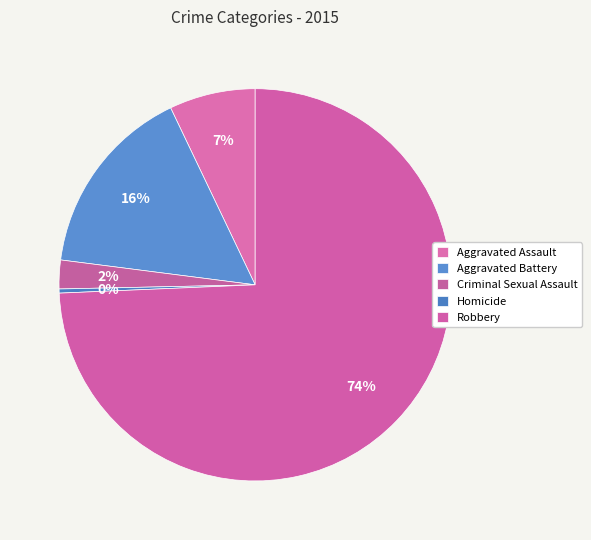

To the nearest percent, what percentage of the pie is Aggravated Assault?

7%